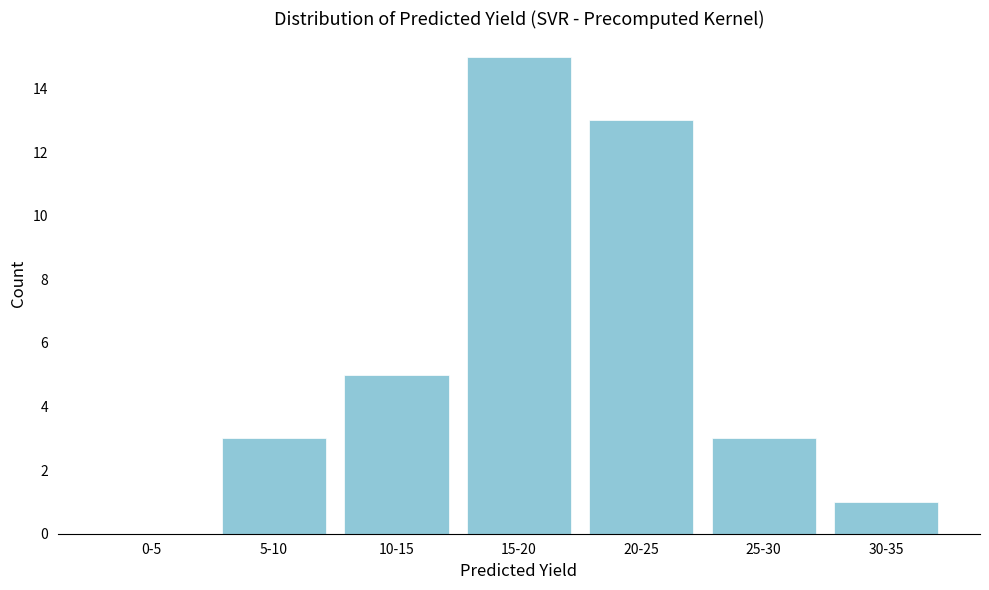

Reading right to left, what are all the values shown in this chart?

30-35=1	25-30=3	20-25=13	15-20=15	10-15=5	5-10=3	0-5=0